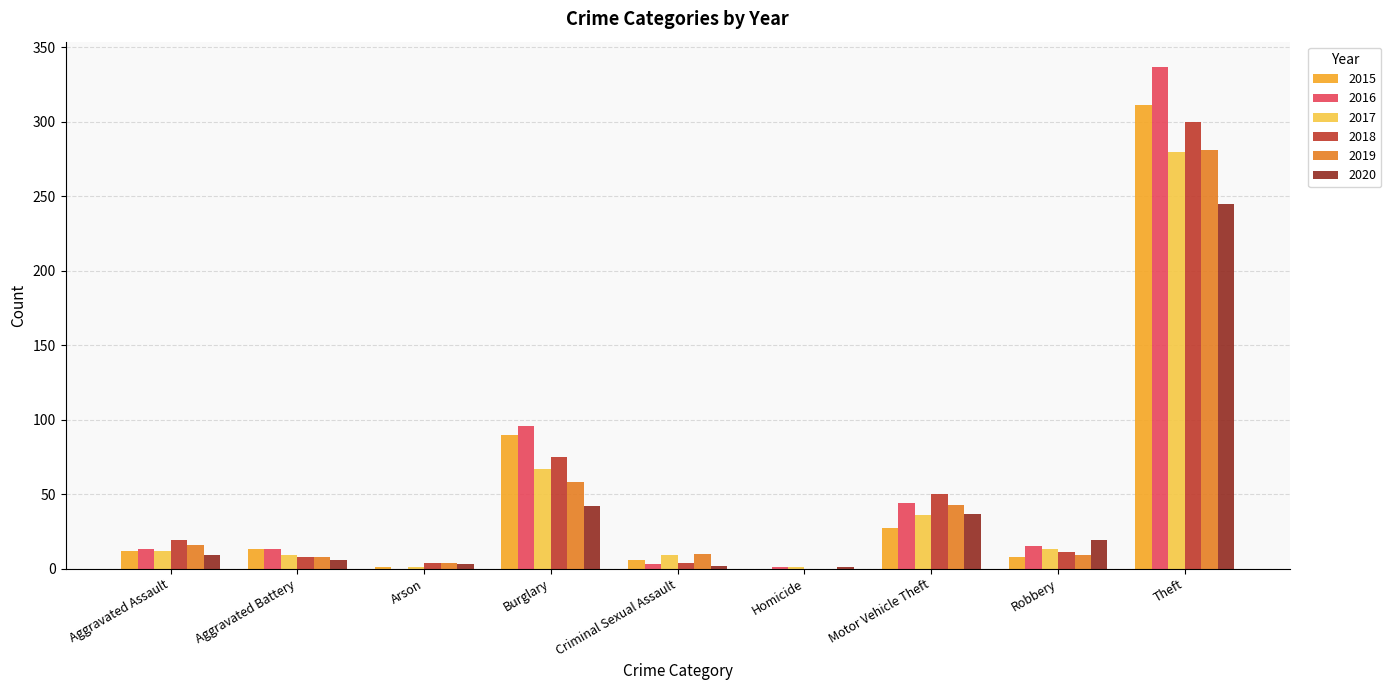

What is the maximum value shown in the chart?

337